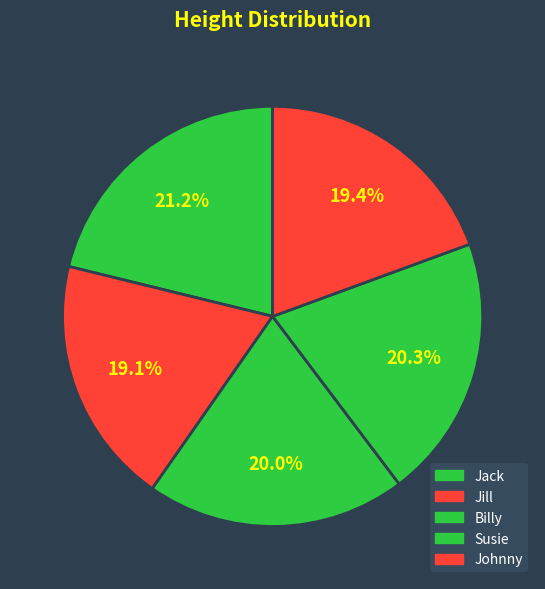

Which category has the smallest portion of the pie?

Jill